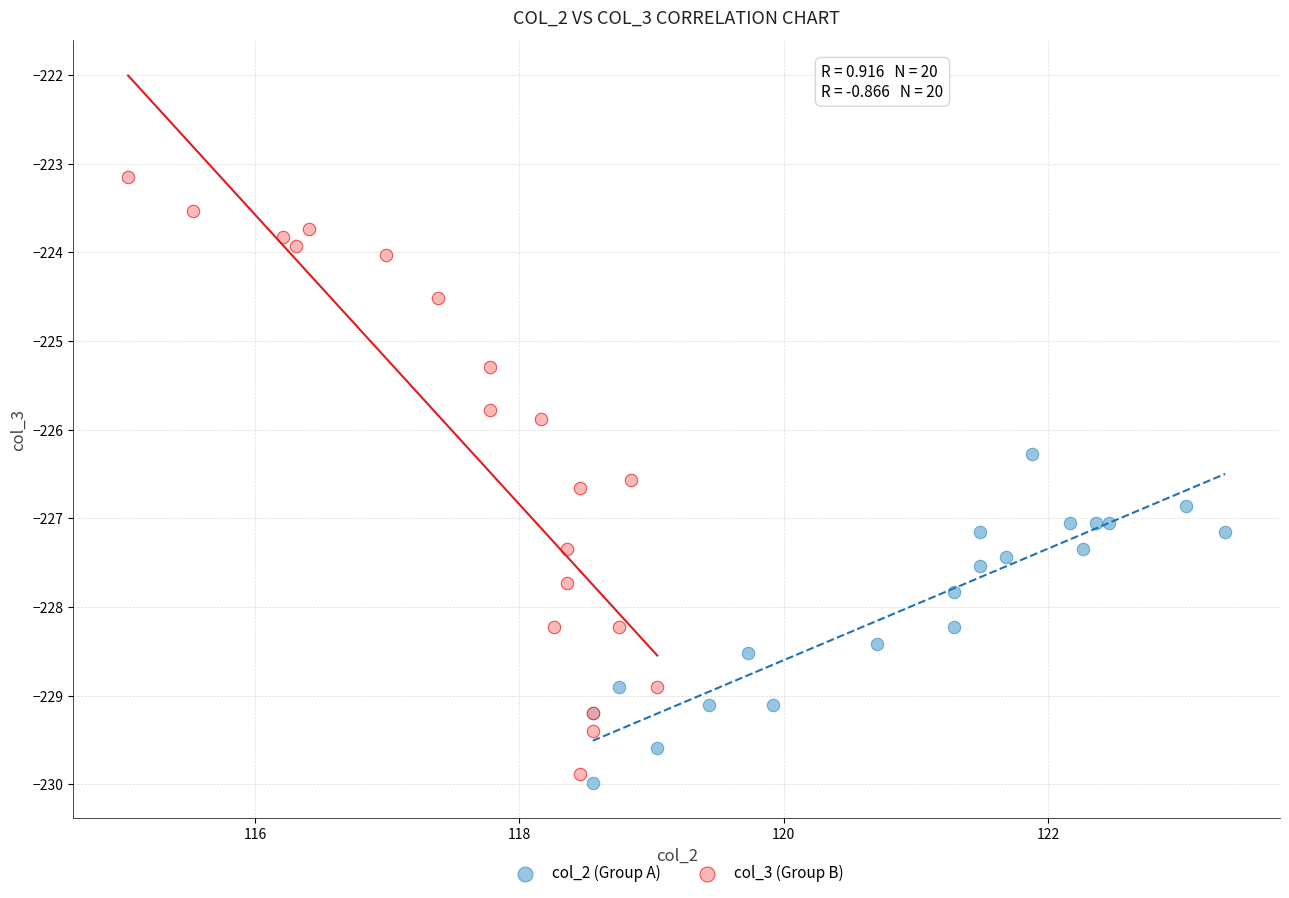

Which series contains the highest Y value?

col_3 (Group B)